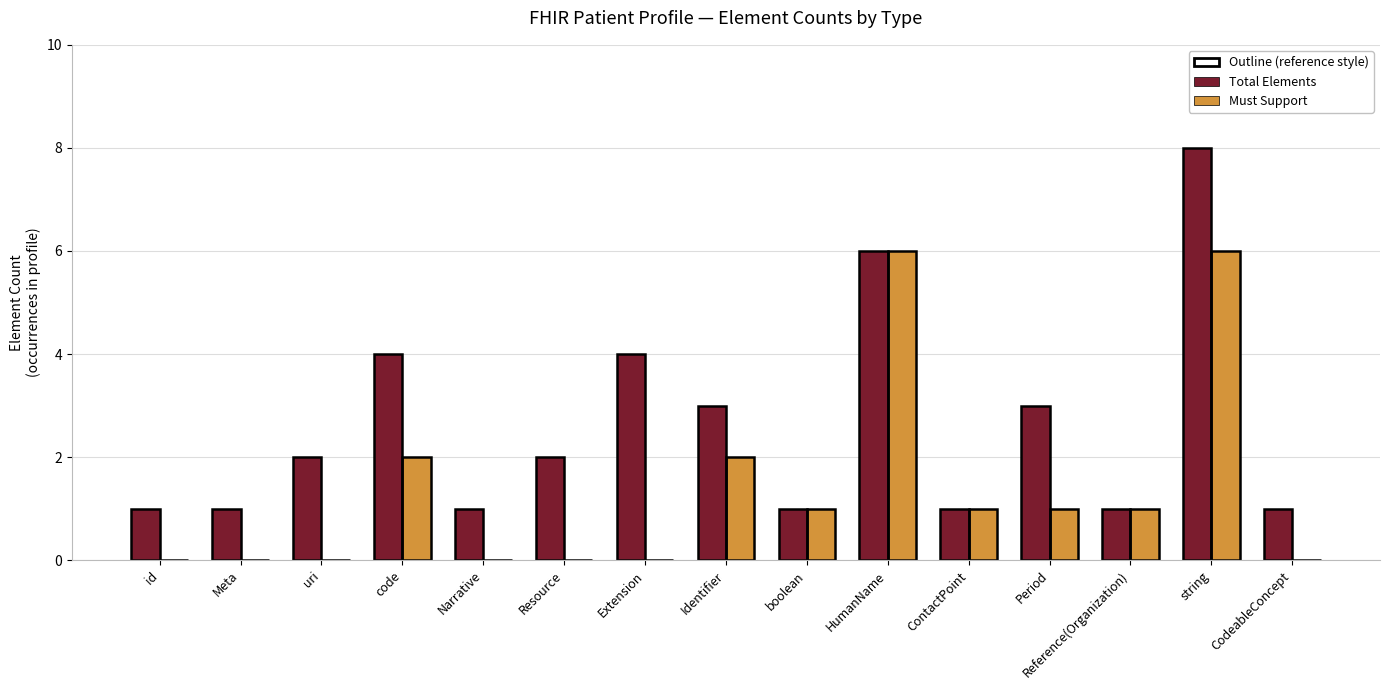

Is it true that Total (outline) equals 1 at CodeableConcept?

False